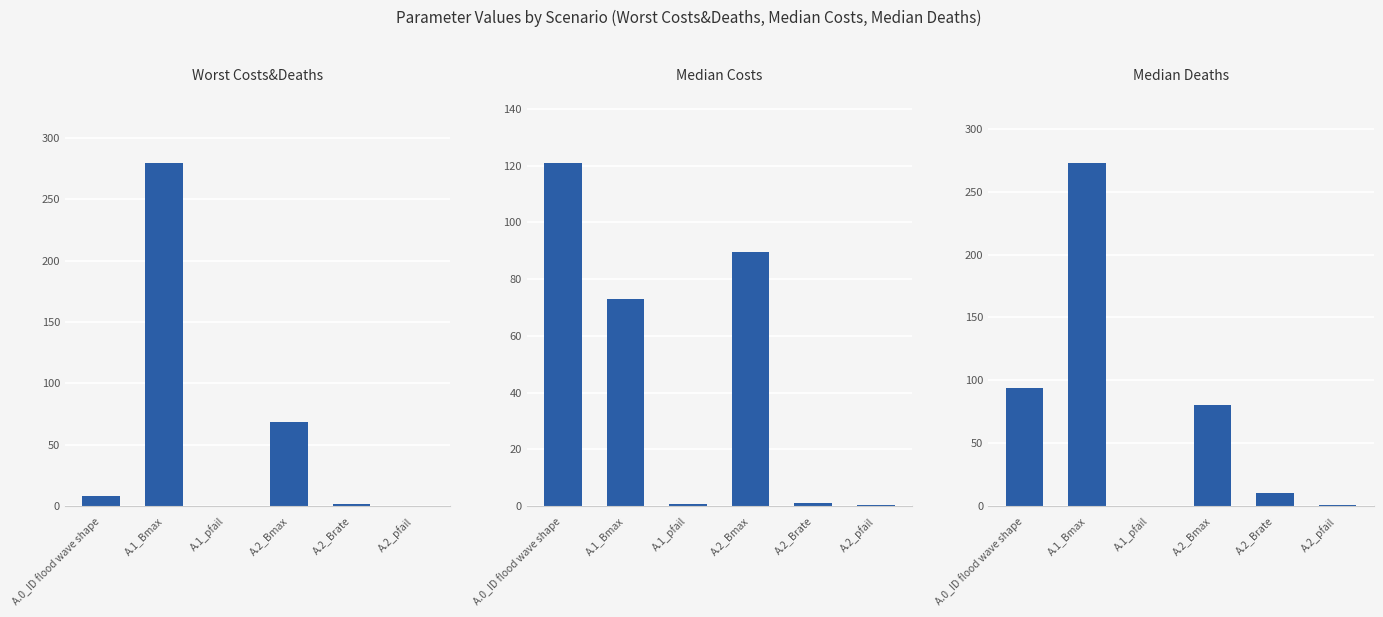

The value of Median Deaths at A.0_ID flood wave shape is 94.0. True or false?

True